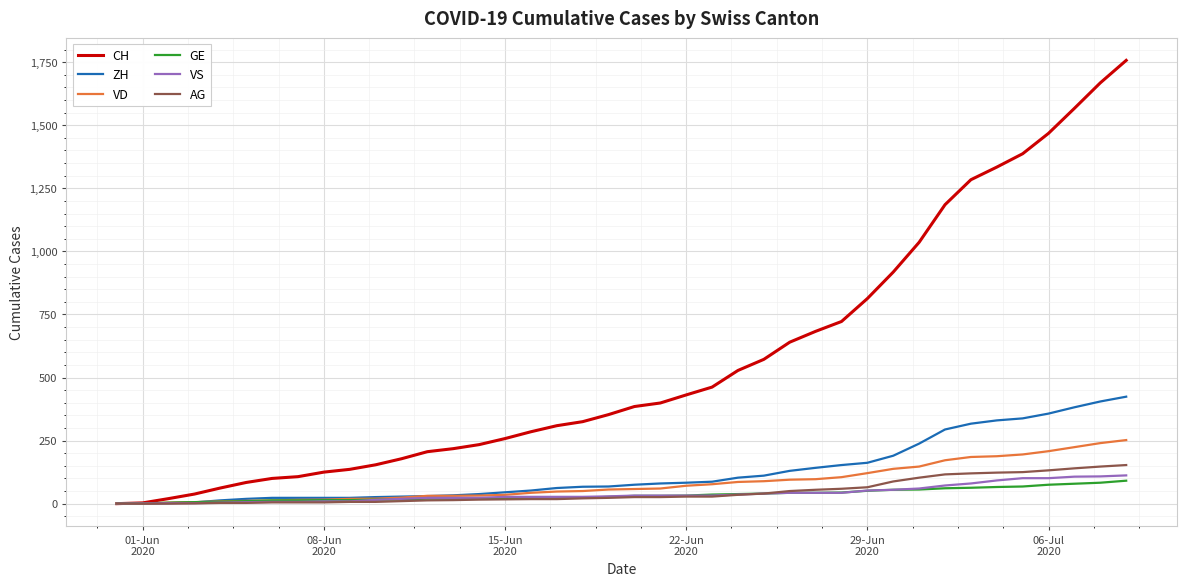

What is the highest value of the VD series?

252